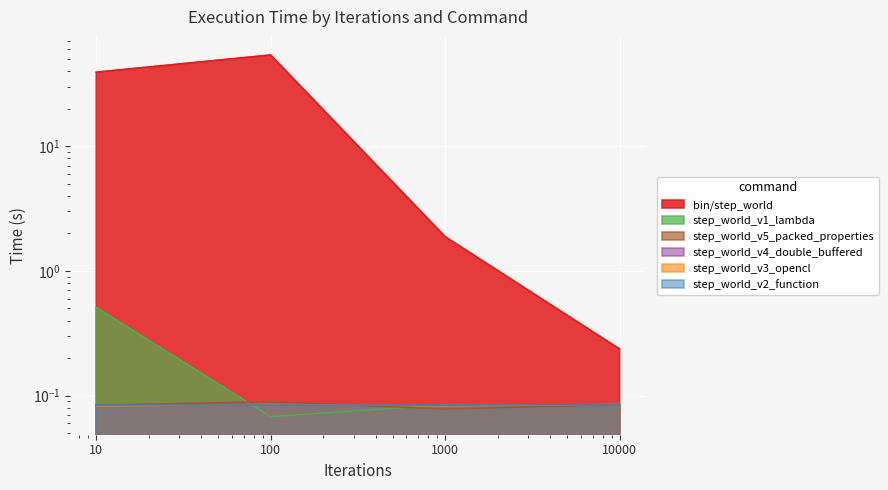

Is the value of step_world_v1_lambda at 1000 greater than the value of bin/step_world at 10?

No